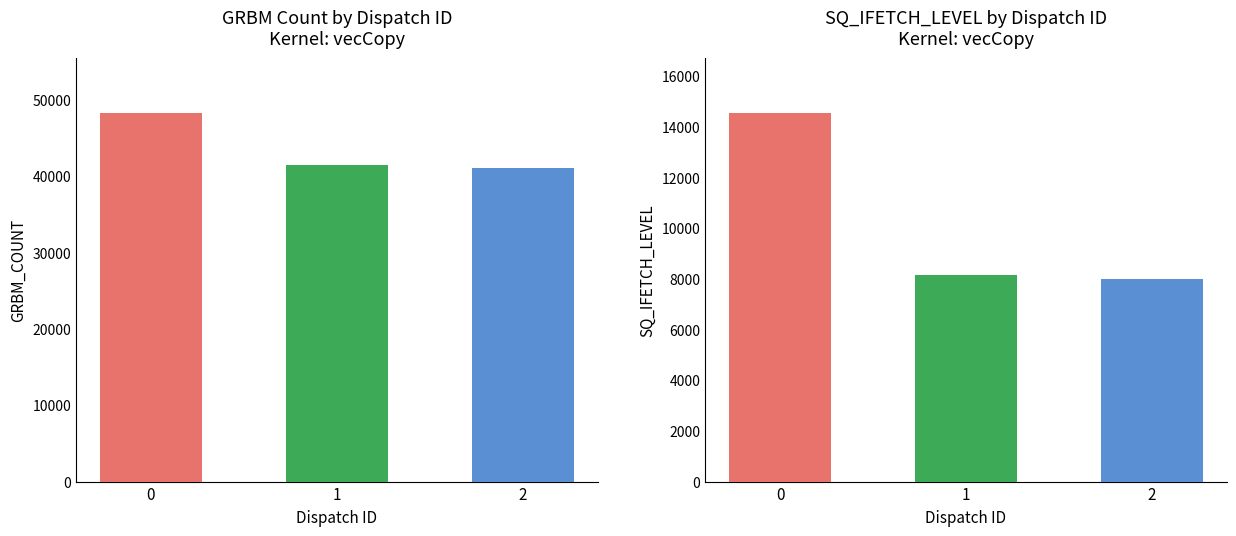

What is the value of the GRBM_COUNT bar at the 2nd from the left?

41492